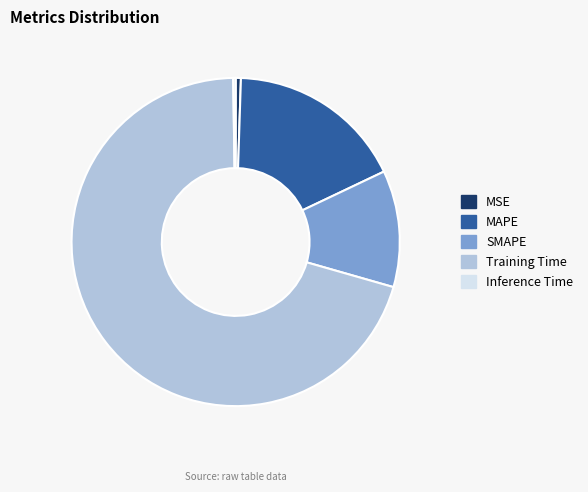

Which slice is the largest?

Training Time